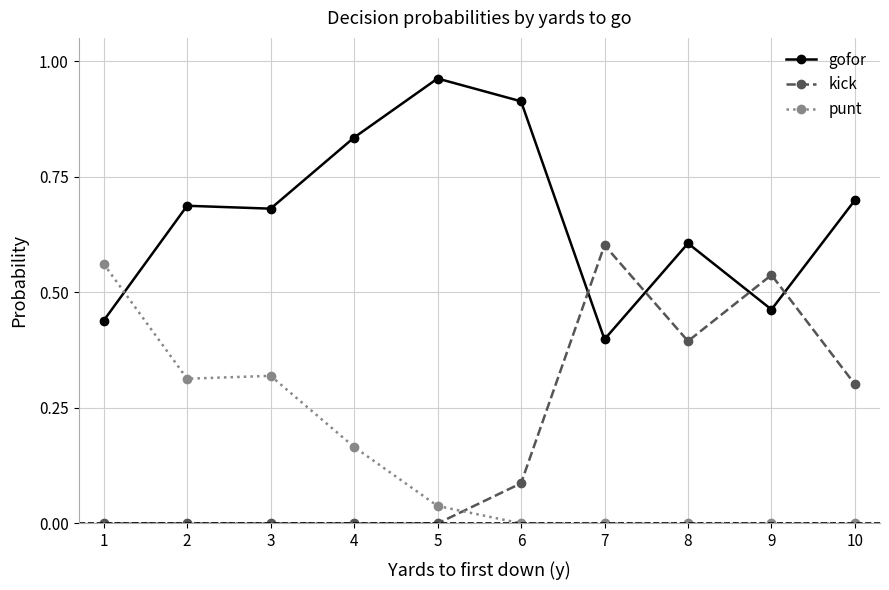

What is the sum of all punt values?

1.4